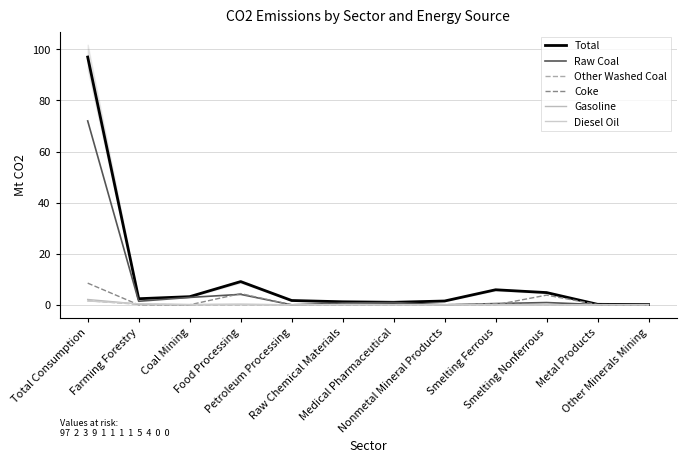

Reading right to left, extract all data points from this chart.

Total: 0.1	0.2	4.8	5.9	1.5	1.0	1.2	1.7	9.1	3.2	2.4	97.0
Raw Coal: 0.1	0.1	0.9	0.5	0.0	0.9	0.7	0.0	4.1	2.9	1.4	72.0
Other Washed Coal: 0.0	0.0	0.0	0.3	0.1	0.0	0.1	0.1	0.0	0.0	0.2	1.6
Coke: 0.0	0.1	3.8	0.0	0.0	0.0	0.0	0.0	4.4	0.0	0.0	8.5
Gasoline: 0.0	0.0	0.0	0.0	0.0	0.0	0.0	0.0	0.2	0.1	0.3	2.1
Diesel Oil: 0.0	0.0	0.0	0.0	0.0	0.0	0.1	0.0	0.2	0.1	0.4	1.5